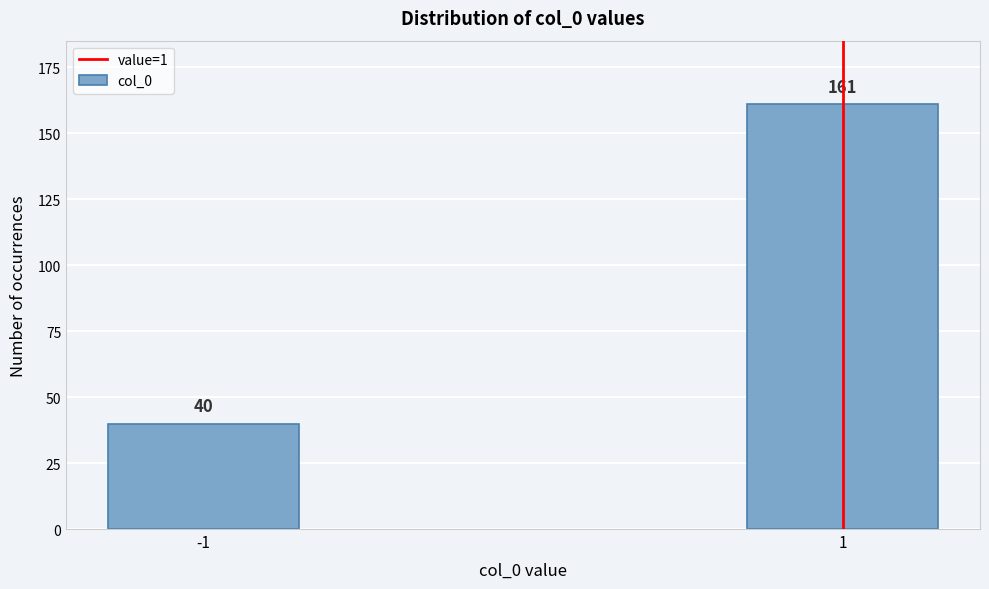

Reading right to left, transcribe all the data shown in this chart.

161	40